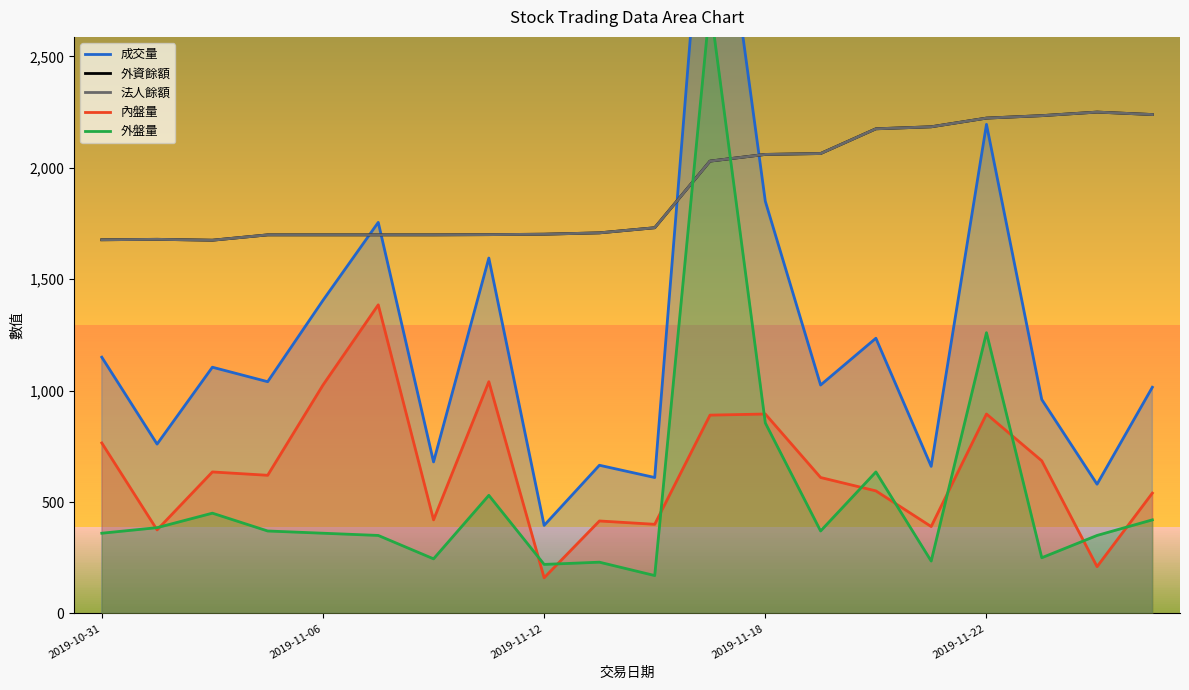

True or false: 外資餘額 has a value of 2234 at 17.

True